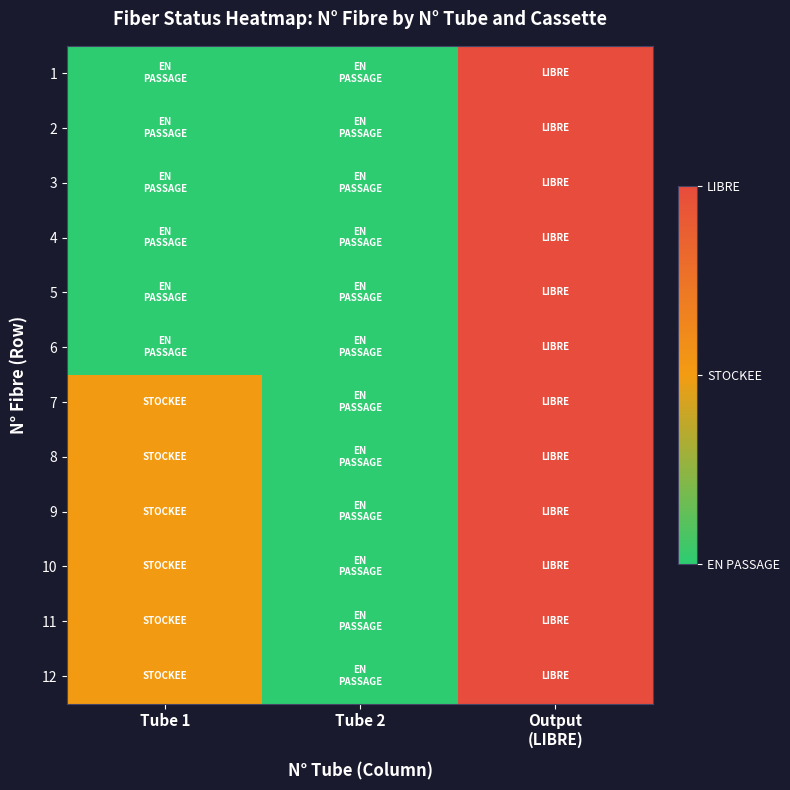

Which label corresponds to the largest value in the chart?

Output
(LIBRE)